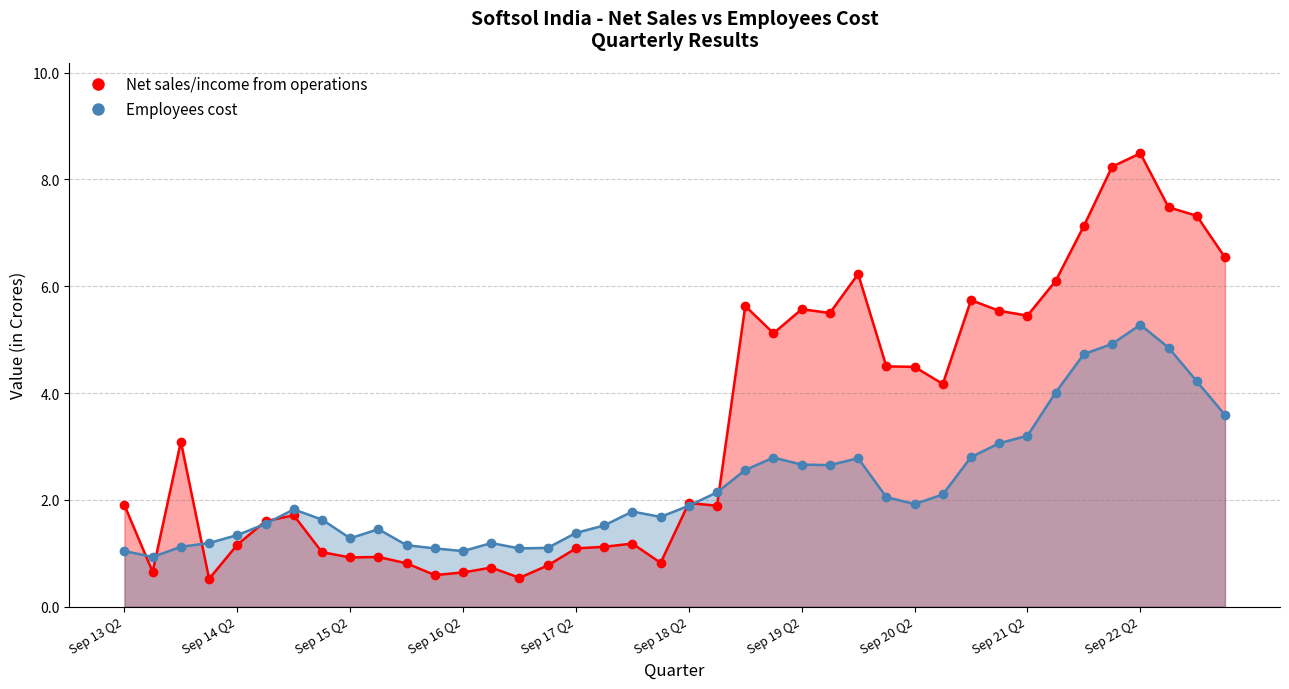

Which series changed the most between Jun 15 Q1 and Sep 15 Q2?

Employees cost